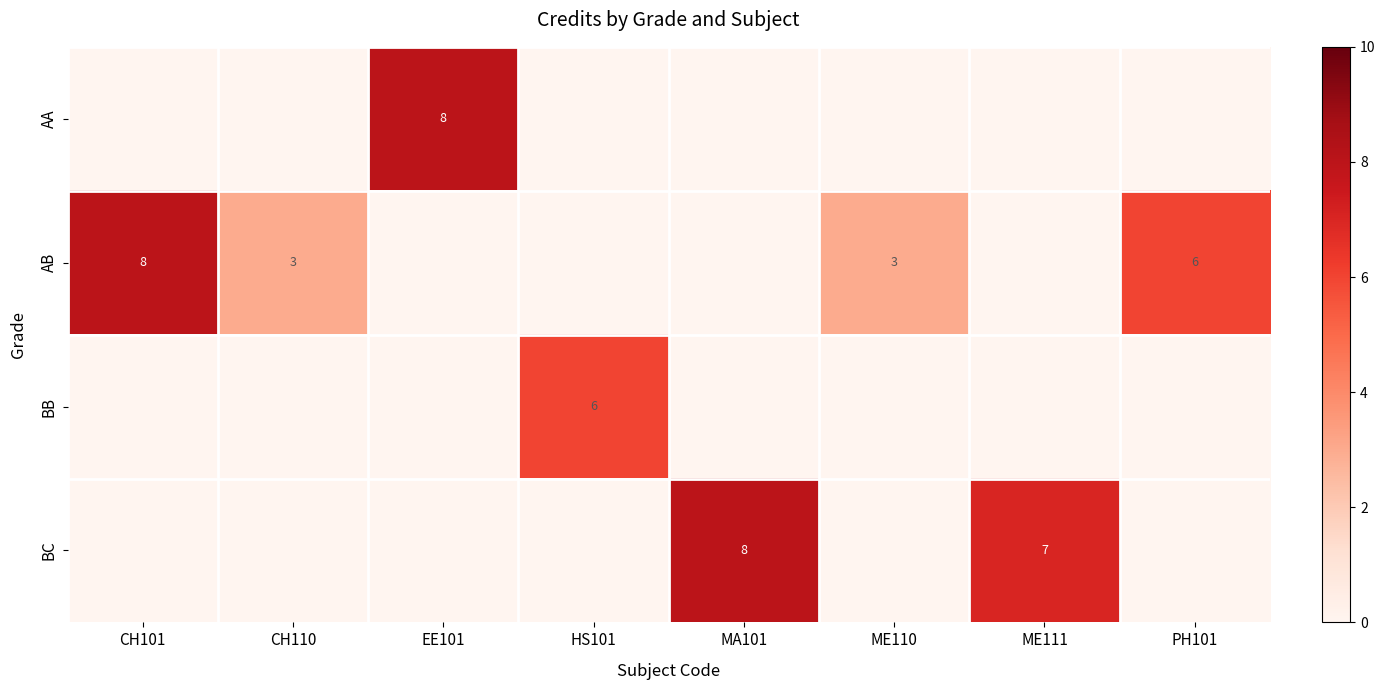

What is the difference between the highest and lowest values at MA101?

8